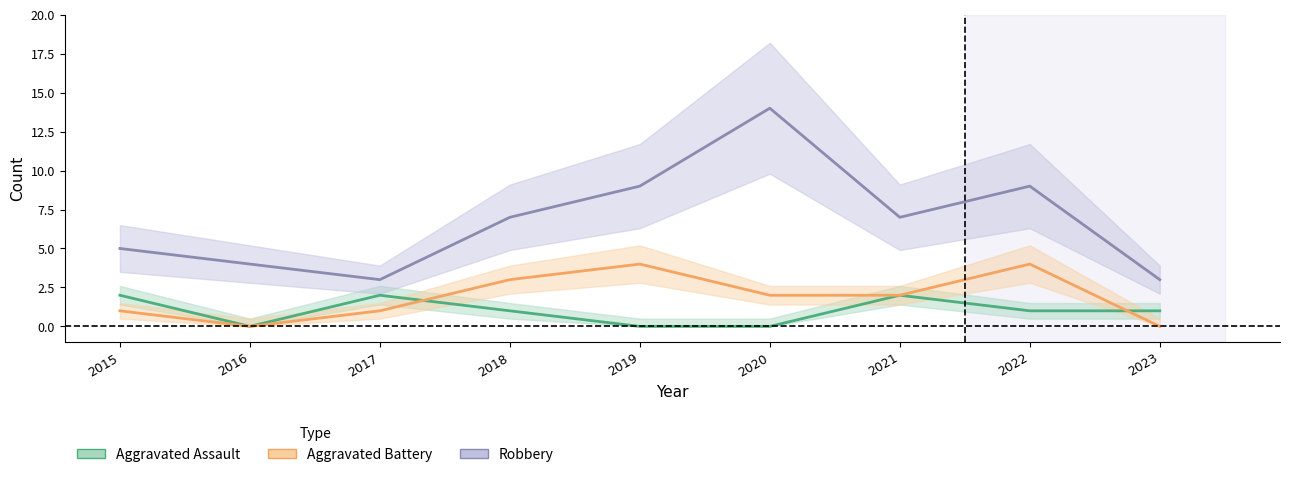

Is it true that Robbery equals 3 at 2023?

True